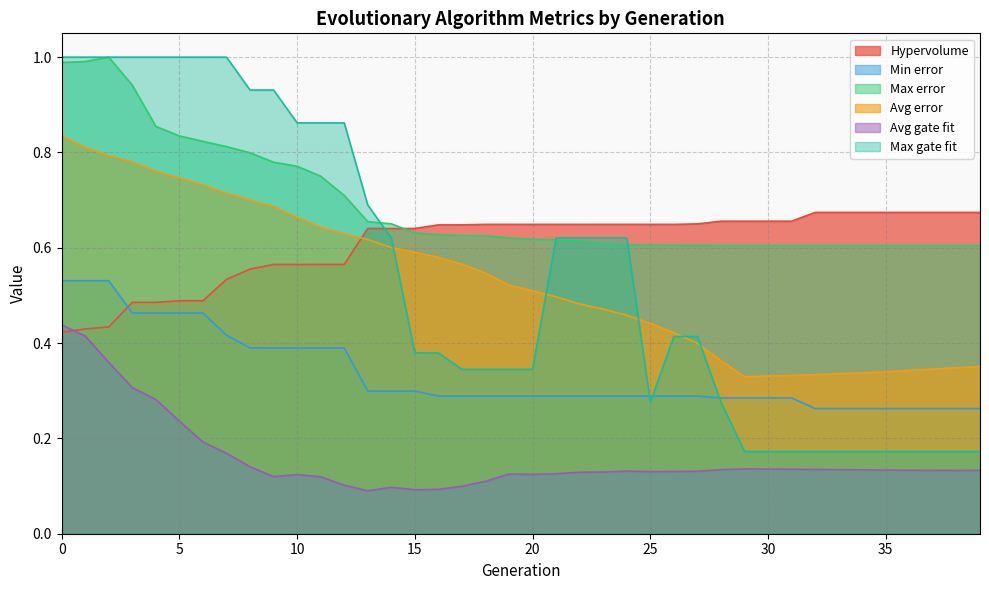

How many lines are shown in the chart?

6